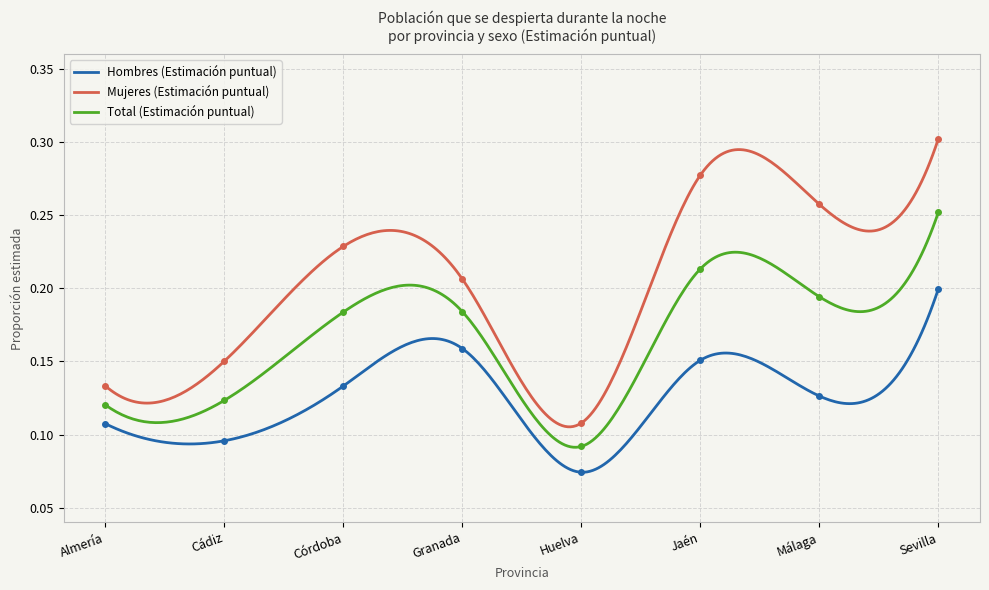

What is the total value across all series at Cádiz?

0.4